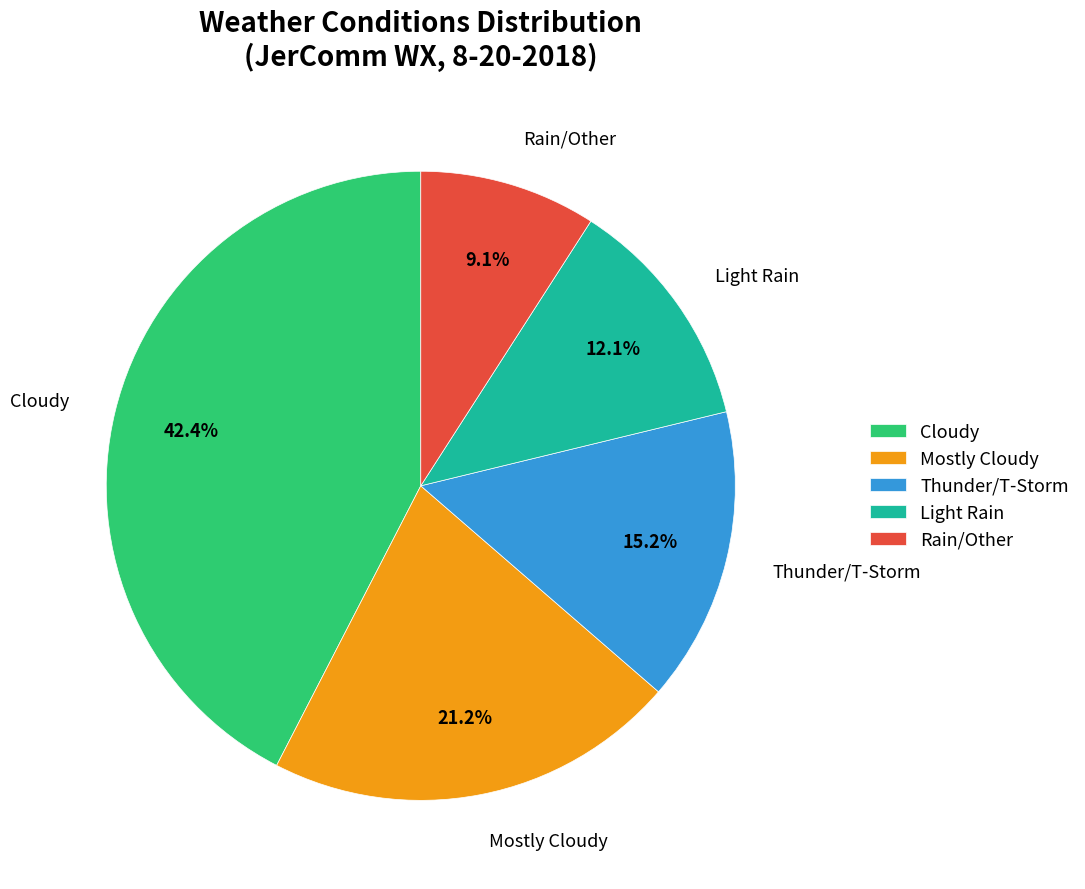

Which slice is the largest?

Cloudy